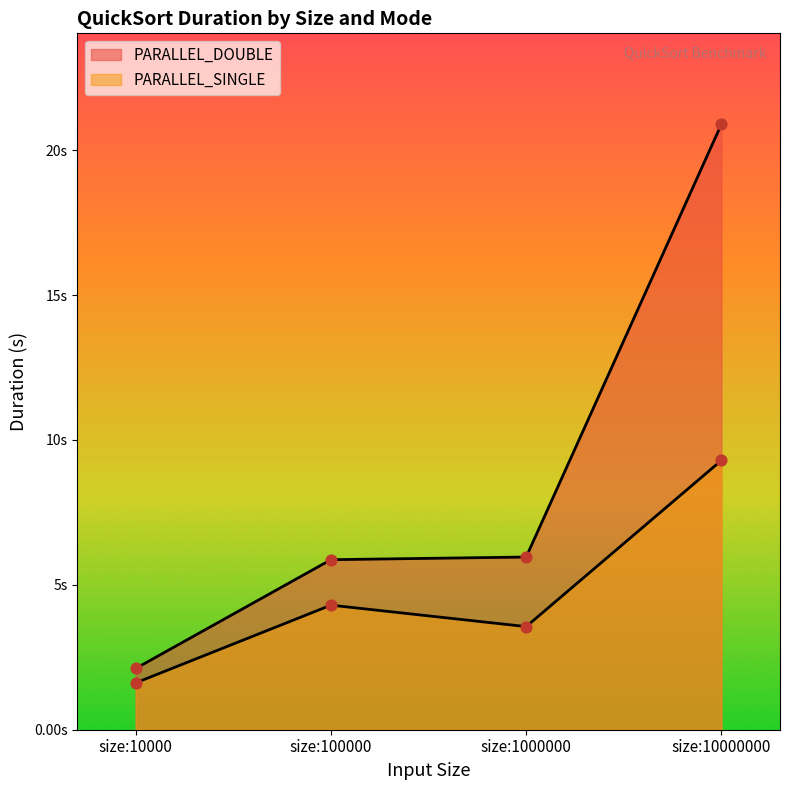

Which series has the largest total across all categories?

PARALLEL_DOUBLE